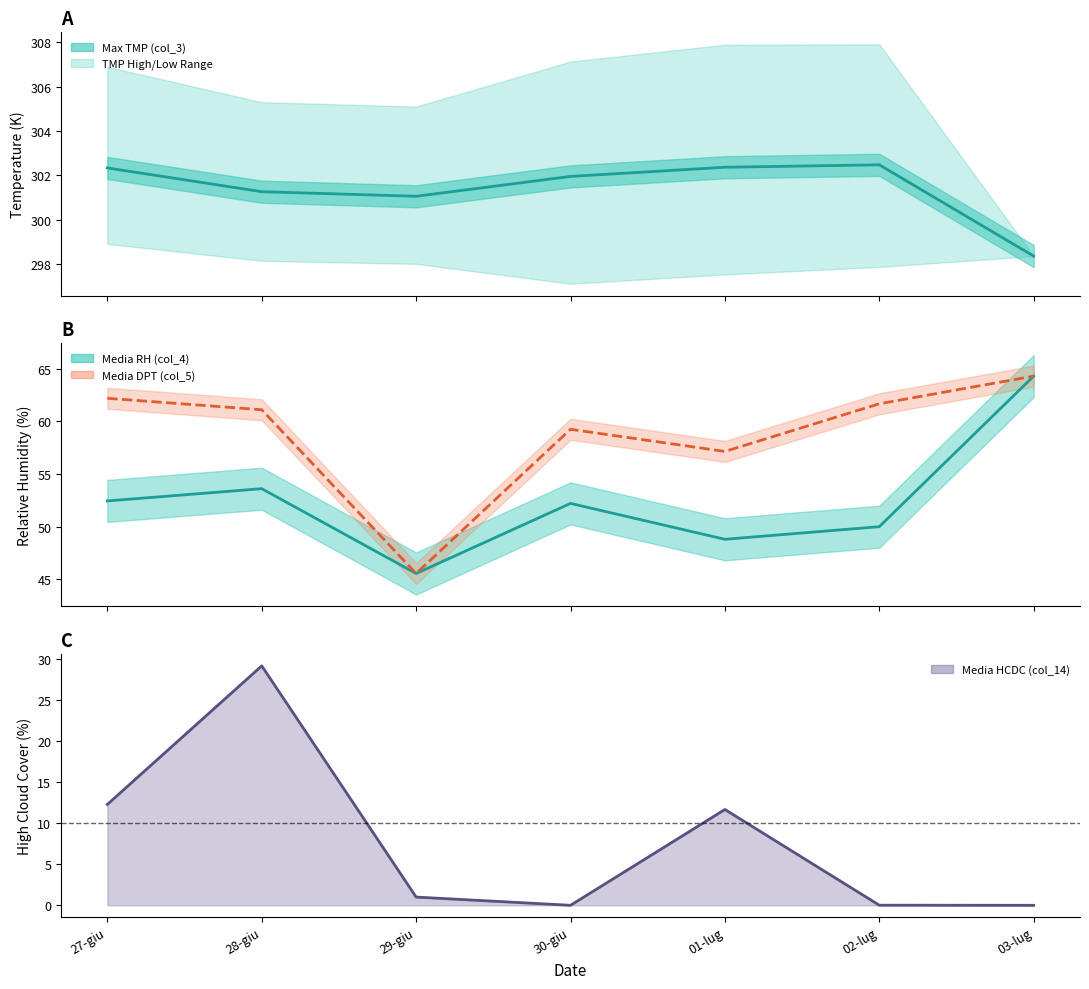

The value of Media RH (col_4) at 03-lug is 64.3. True or false?

True